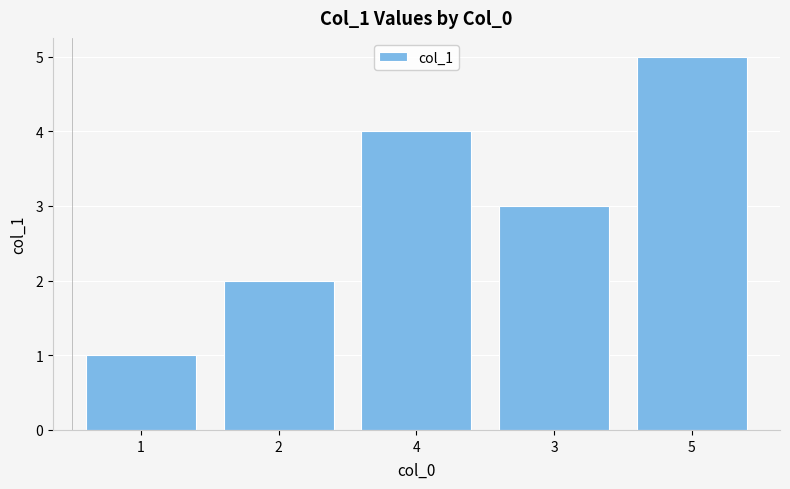

List the labels in order of value, largest first.

5, 4, 3, 2, 1